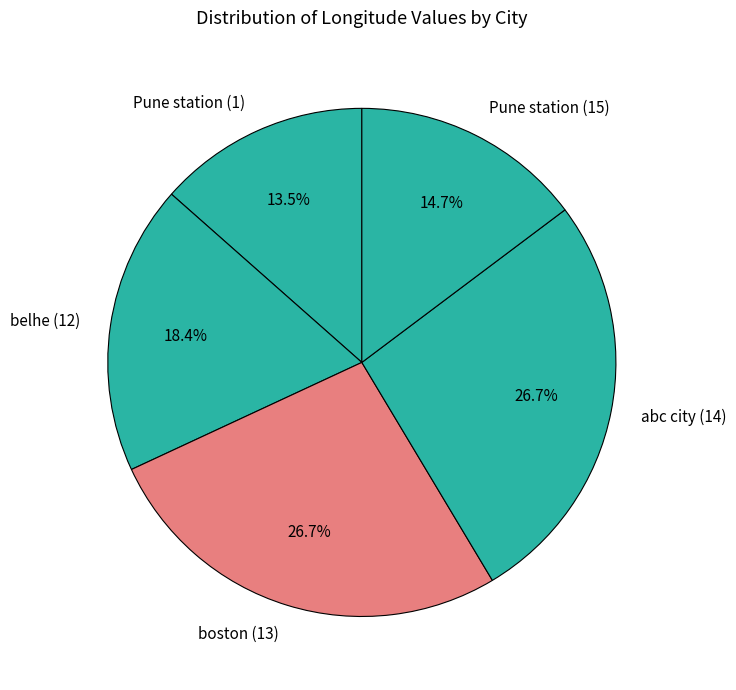

Combined, what portion of the pie is belhe (12) and boston (13)?

45.1%